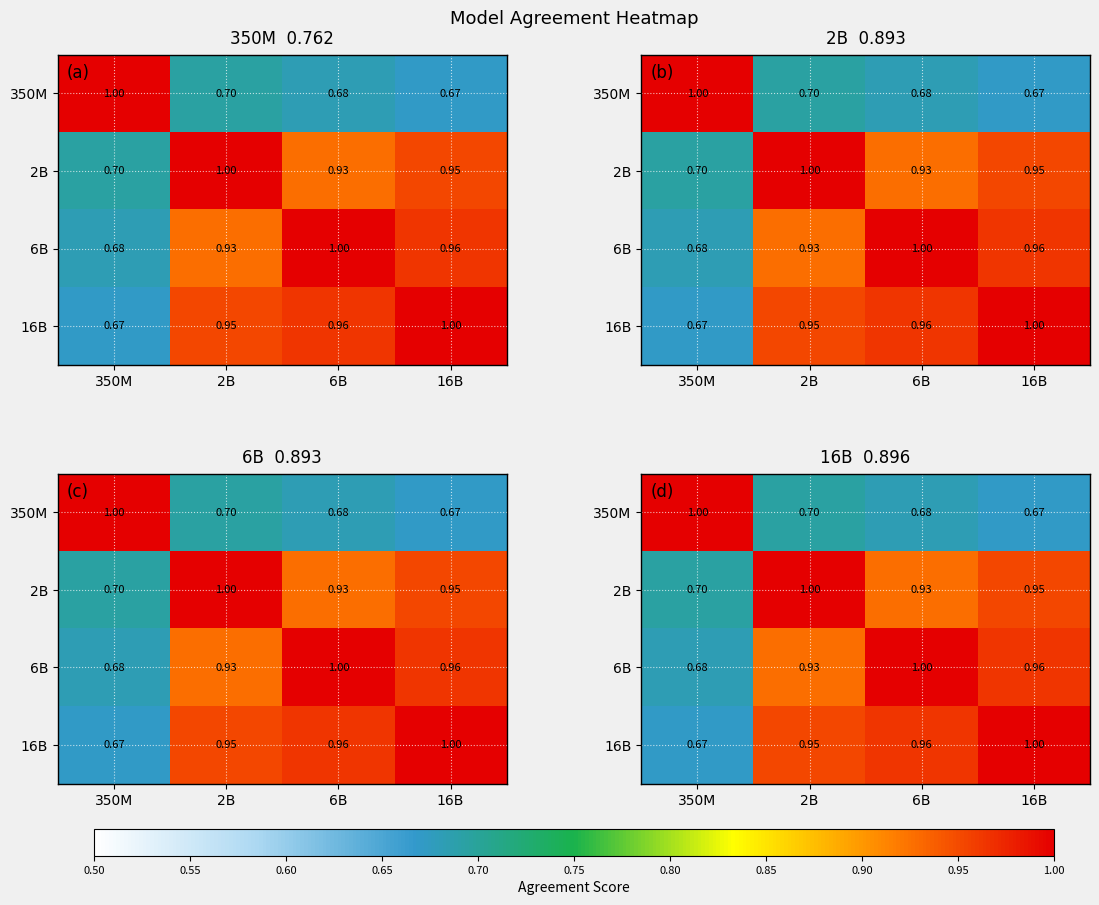

What is the sum of all 2B values?

3.6